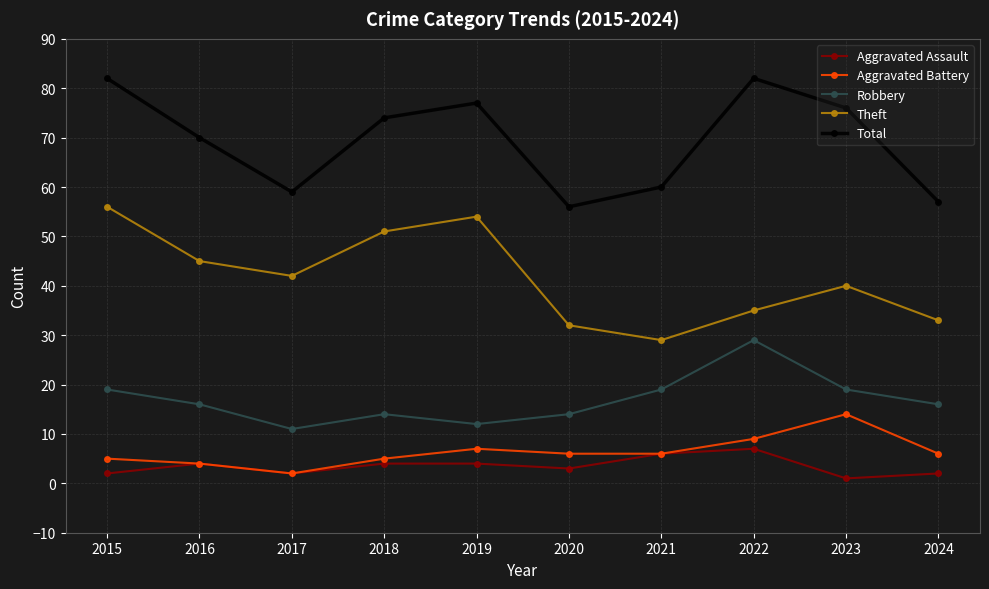

At which label does Total reach its minimum?

2020